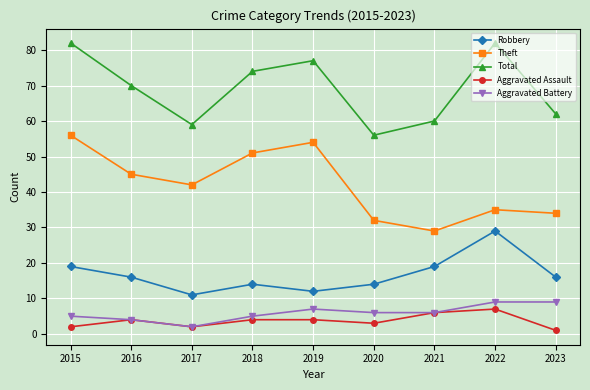

Where is the first local maximum for Total?

2019